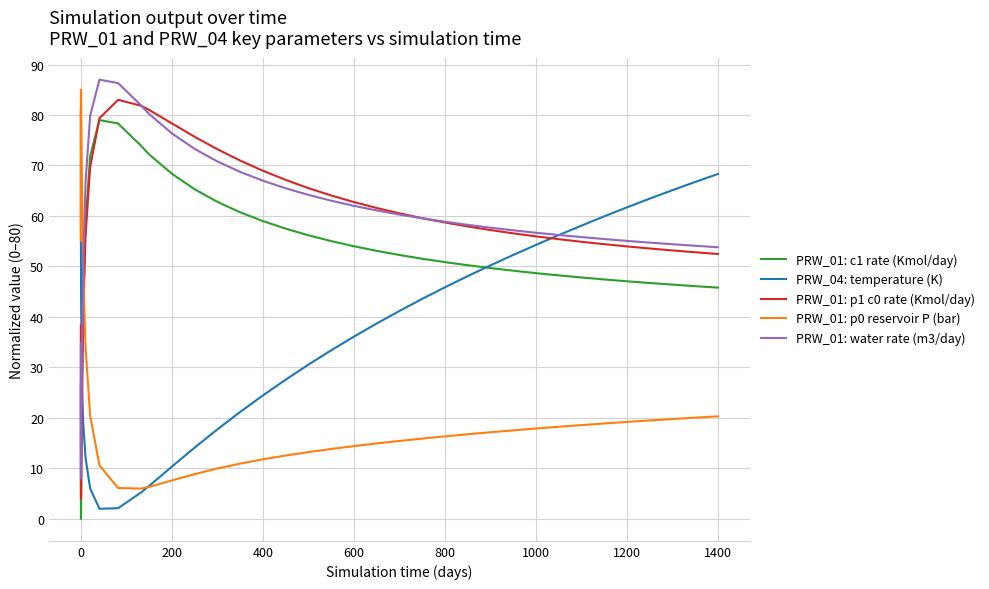

Rank the series by their maximum value, from lowest to highest.

PRW_01: c1 rate (Kmol/day), PRW_04: temperature (K), PRW_01: p1 c0 rate (Kmol/day), PRW_01: p0 reservoir P (bar), PRW_01: water rate (m3/day)